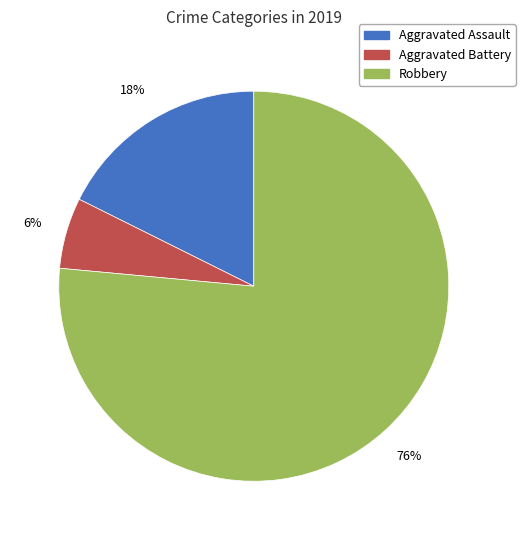

To the nearest percent, what is the average slice percentage?

33%